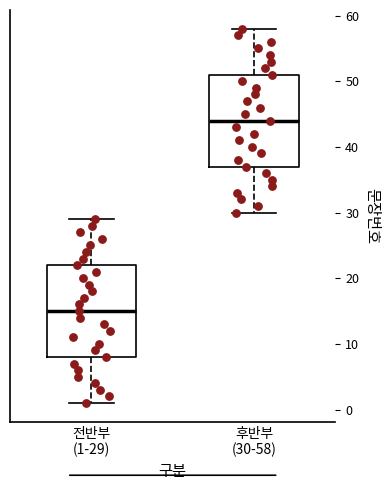

Which box has the lowest median line?

전반부 (1-29)